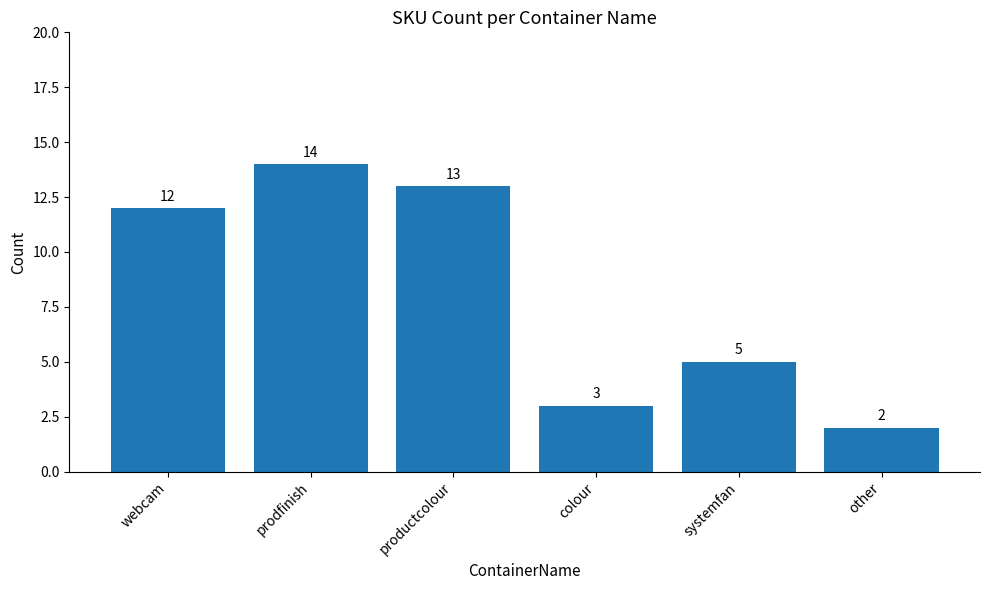

What is the maximum value shown in the chart?

14